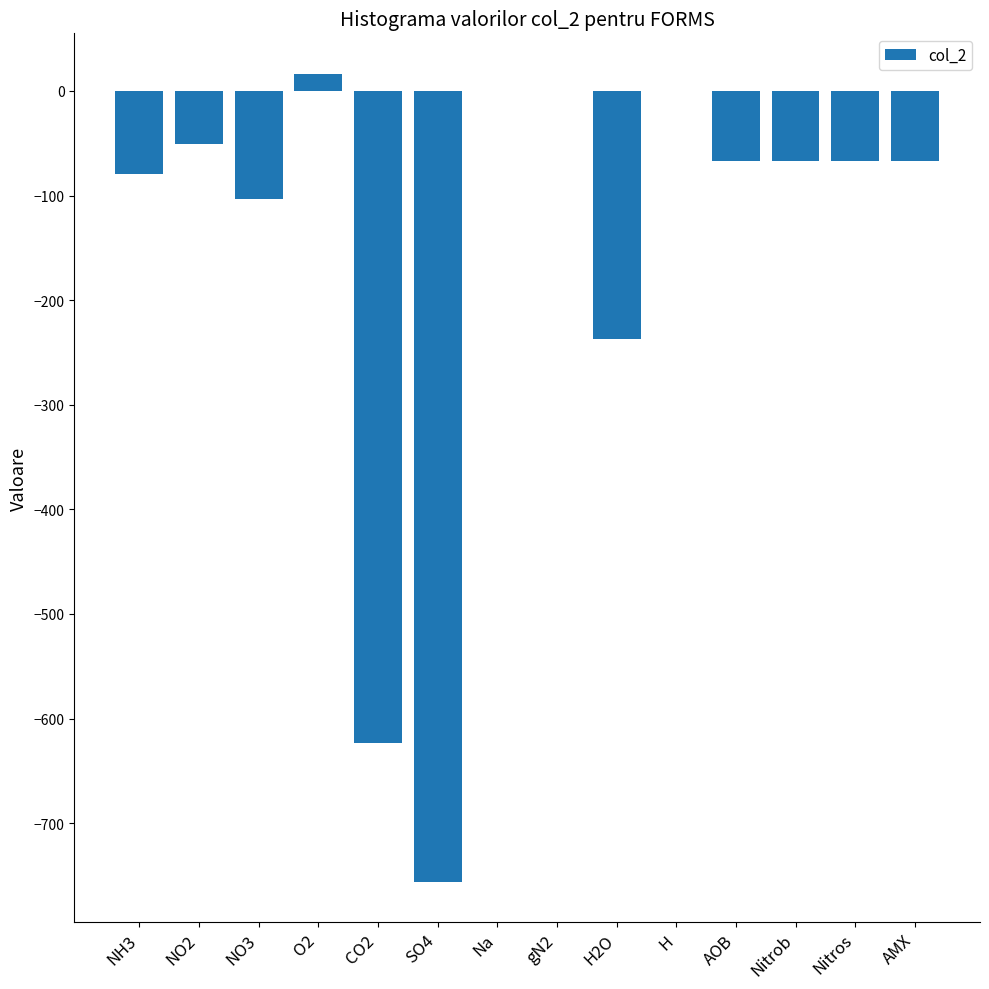

The chart shows a value of -67.0 at AOB. True or false?

True